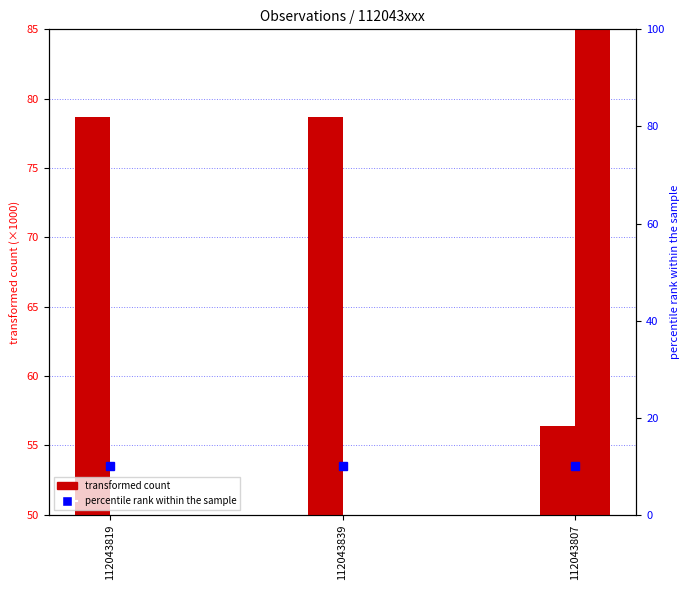

Between 112043807 and 112043819, which is larger?

112043819